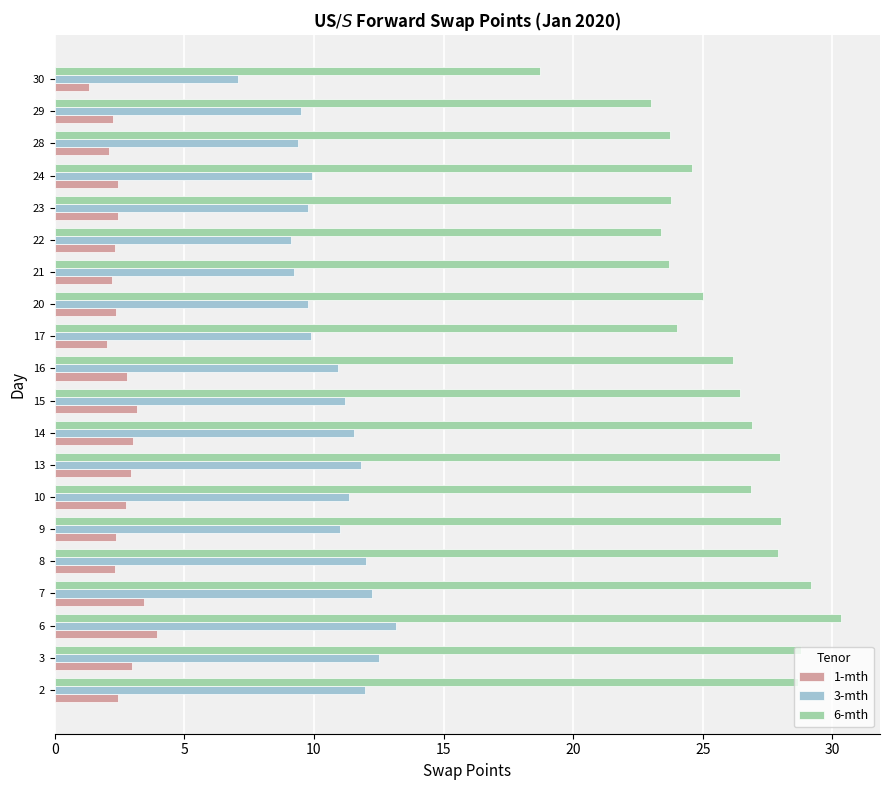

Rank the series at 15 from lowest to highest value.

1-mth, 3-mth, 6-mth